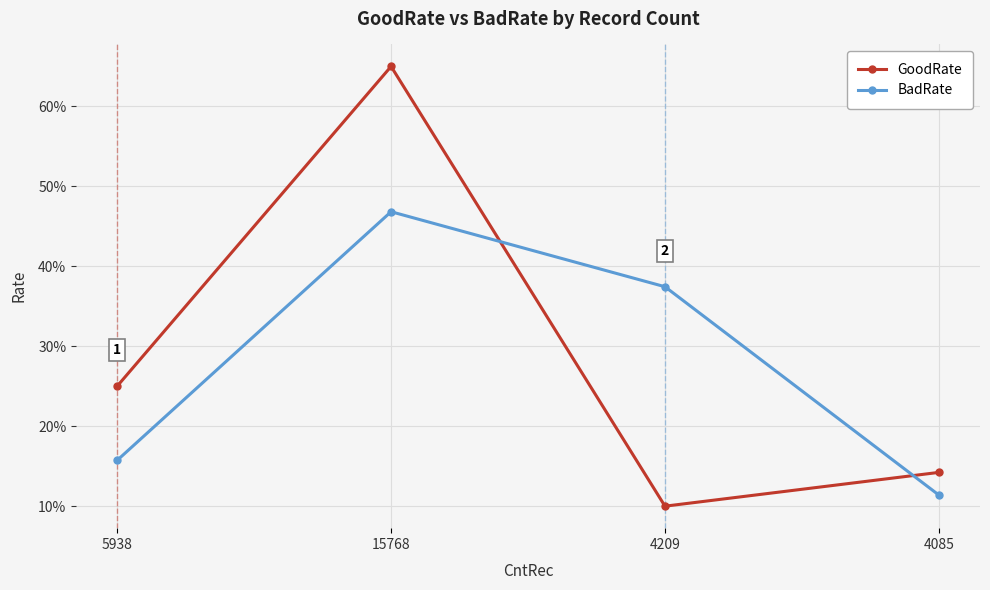

Between which two adjacent categories do BadRate and GoodRate first intersect?

15768 and 4209